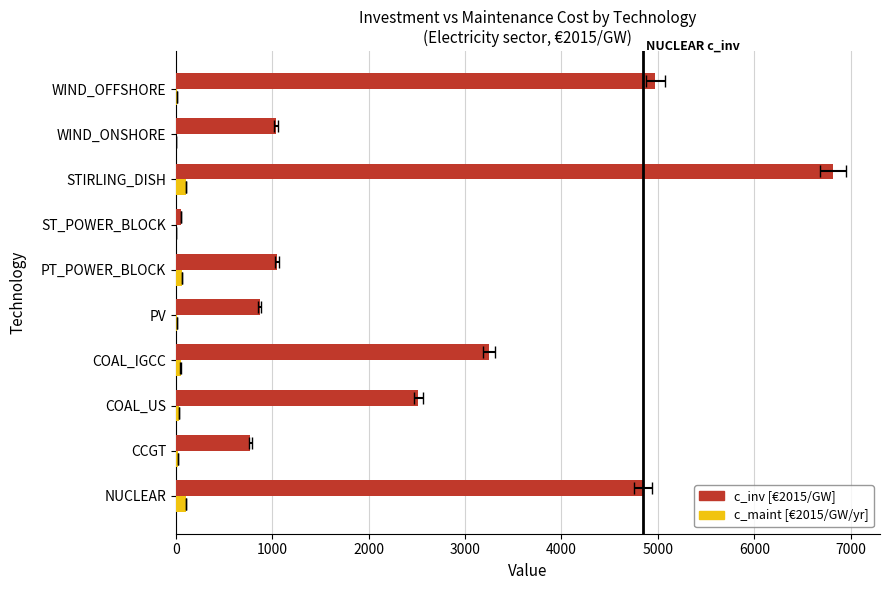

Rank the series at ST_POWER_BLOCK from lowest to highest value.

c_maint, c_inv